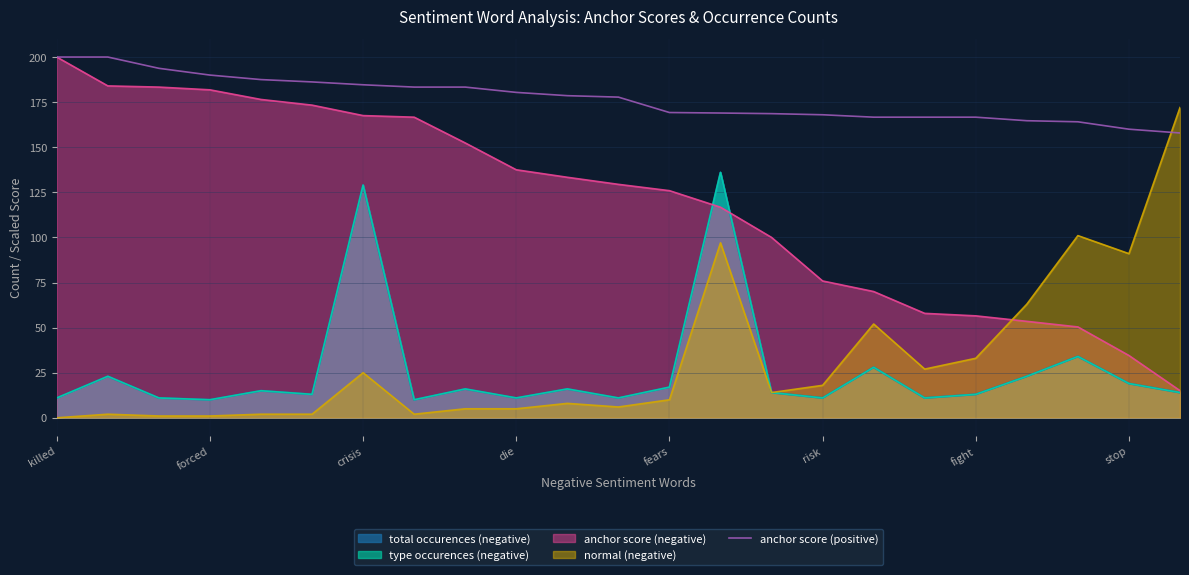

At which category does the chart reach its peak across all series?

killed